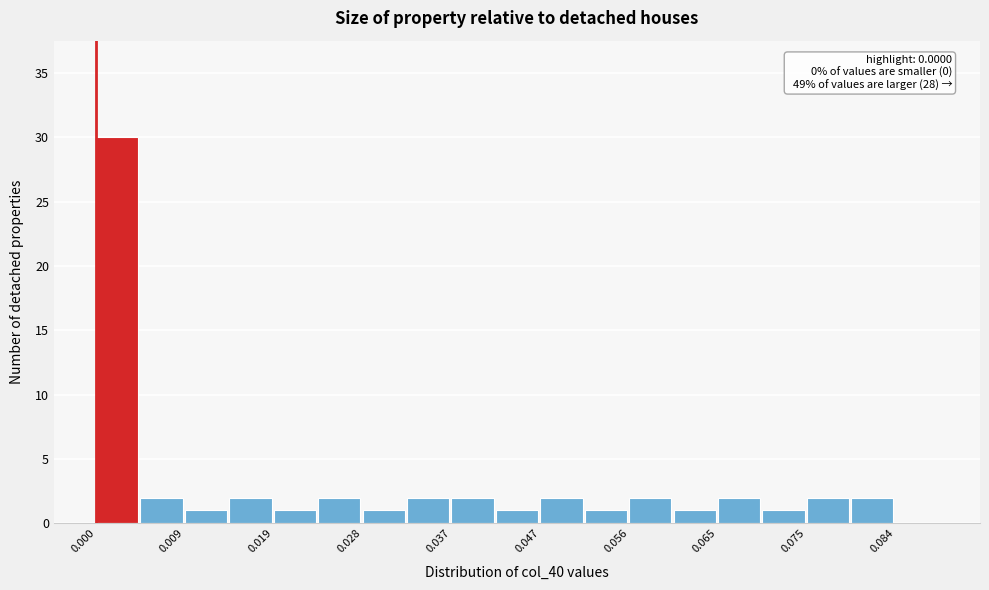

Over which range of the x-axis is the bar tallest?

0.000 to 0.005